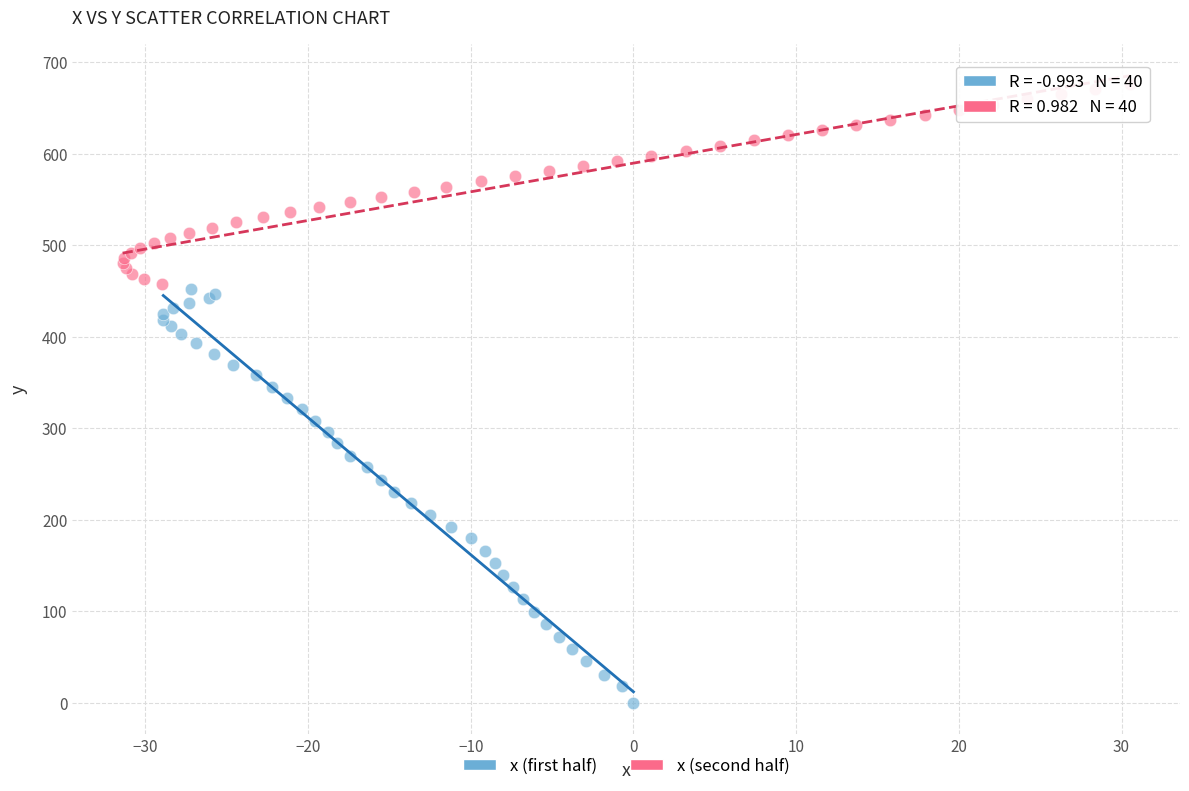

Which series reaches the minimum Y coordinate?

x (first half)